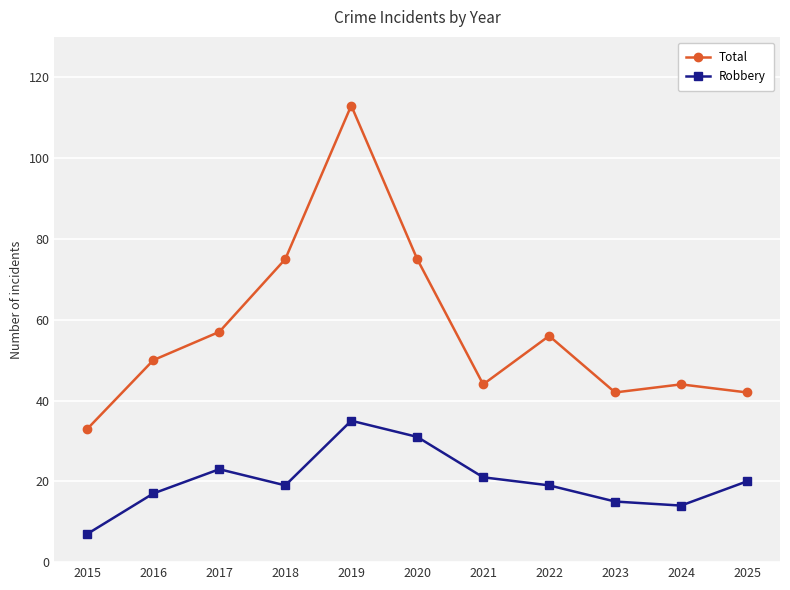

Count the number of categories in the chart.

11